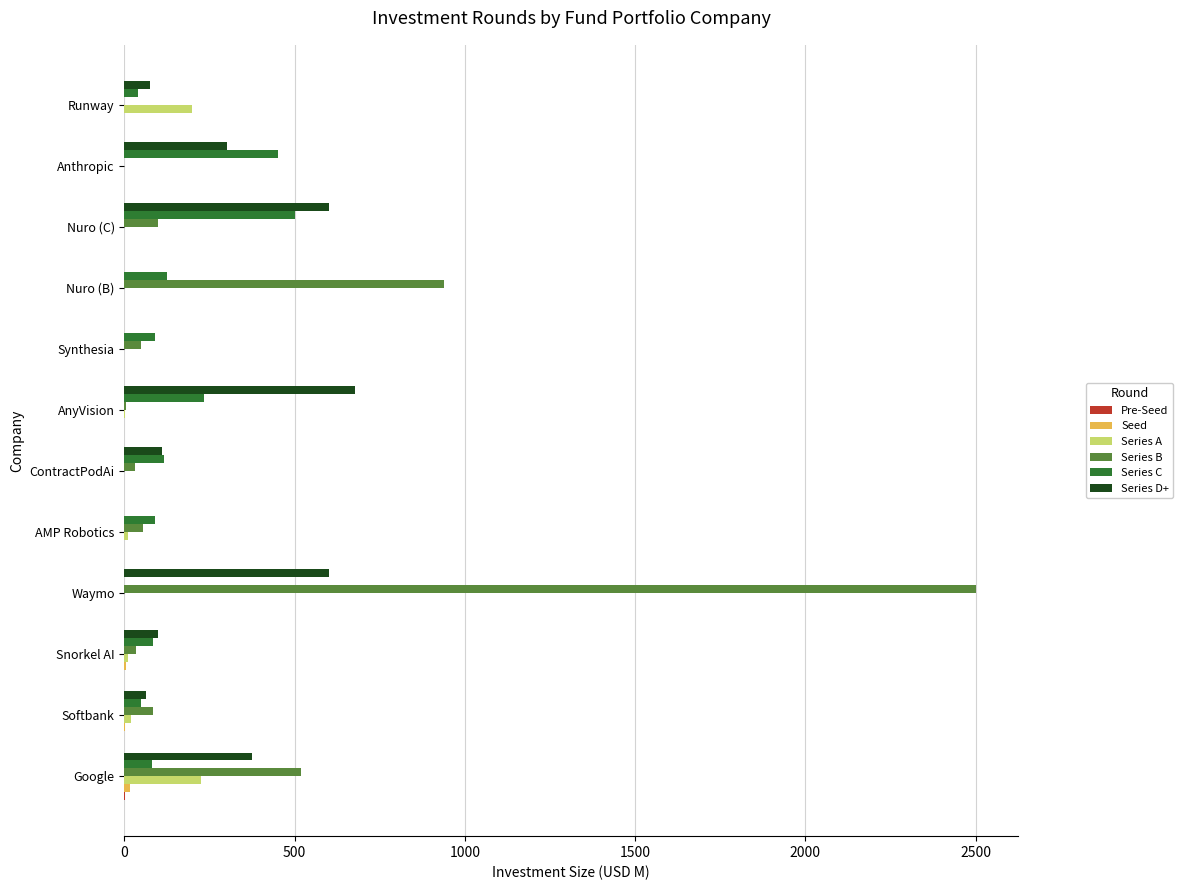

Which series changed the most between Synthesia and Anthropic?

Series C